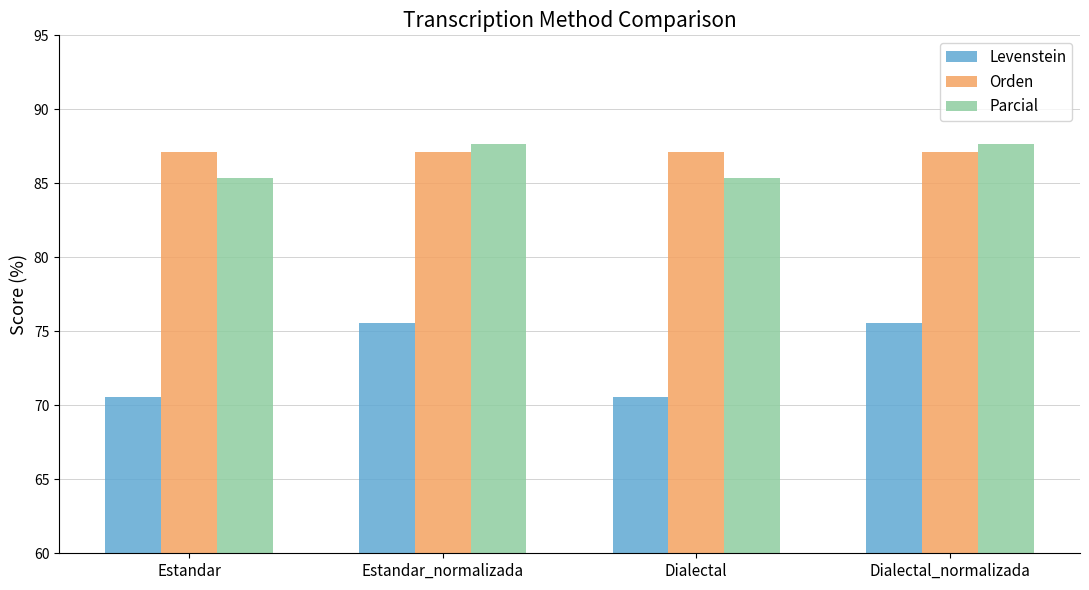

What is the lowest value of the Levenstein series?

70.6